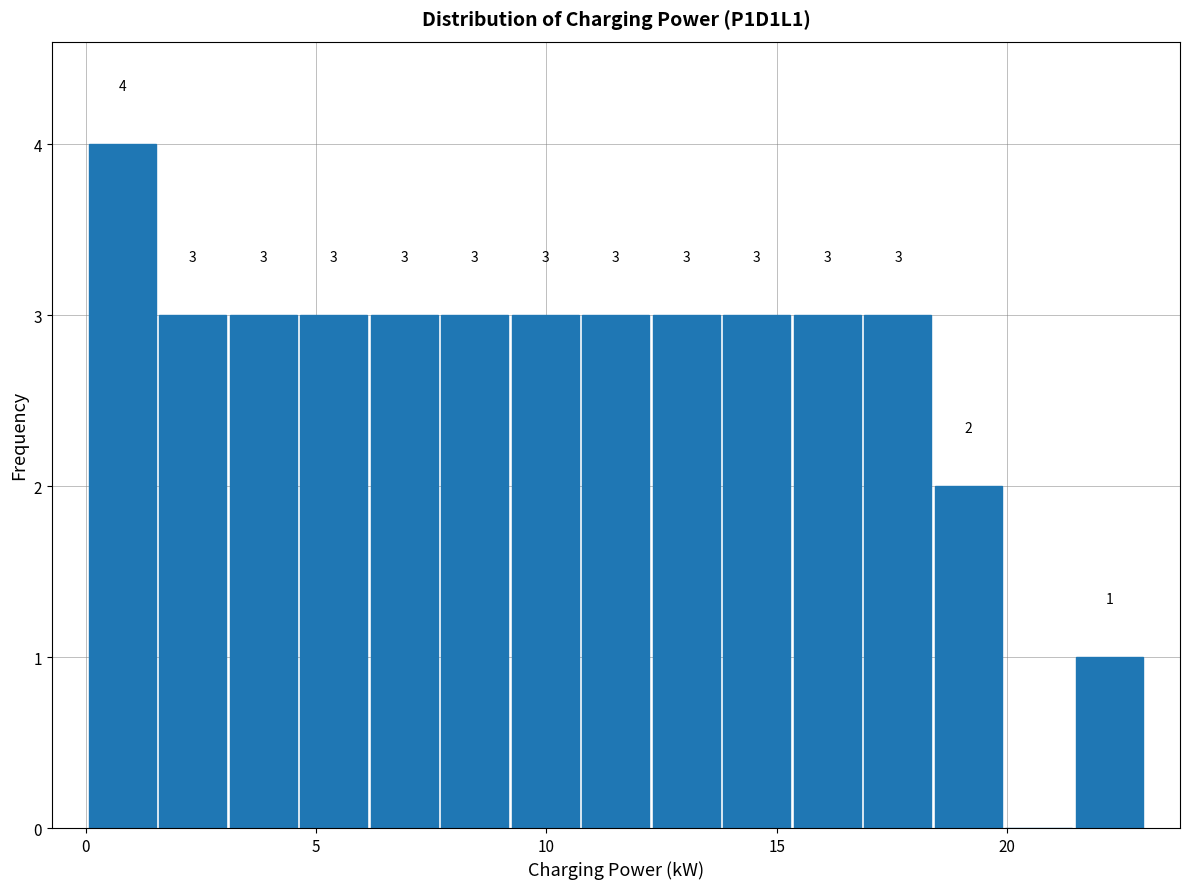

Around what value on the x-axis is the tallest bar? Give the approximate position of its centre, as read against the axis.

1.0